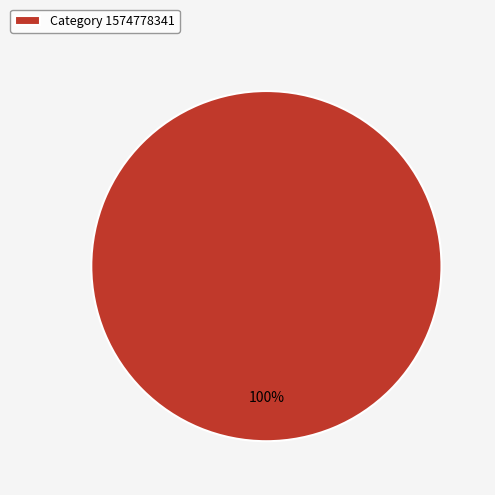

True or false: Category 1574778341 accounts for 100% of the total.

True